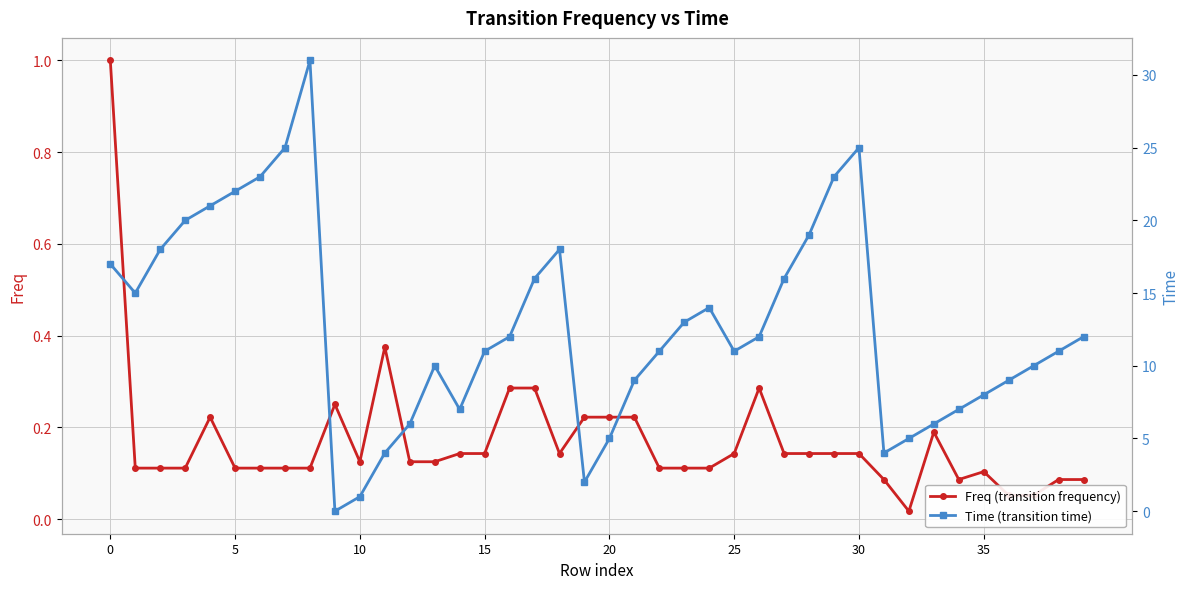

True or false: Freq (transition frequency) has more than 0 interior local peaks.

True